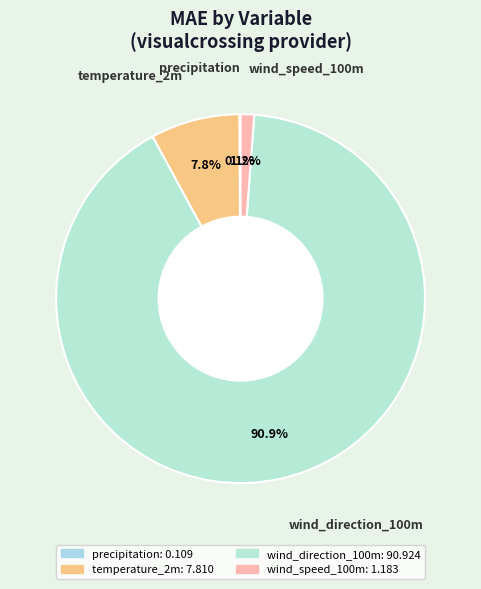

What is the largest slice in the pie chart?

wind_direction_100m